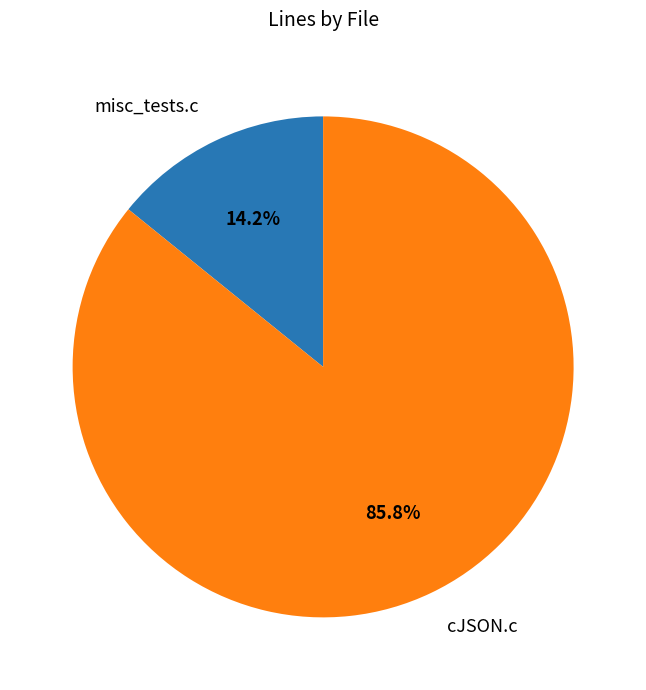

Does misc_tests.c account for over 50% of the chart?

No